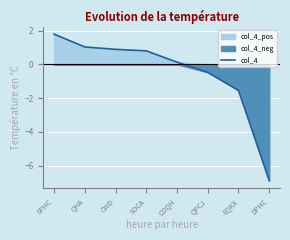

List the labels in order of value, smallest first.

DPHC, EQKX, QPCJ, COQH, SOCA, CWD, QHA, SPHC